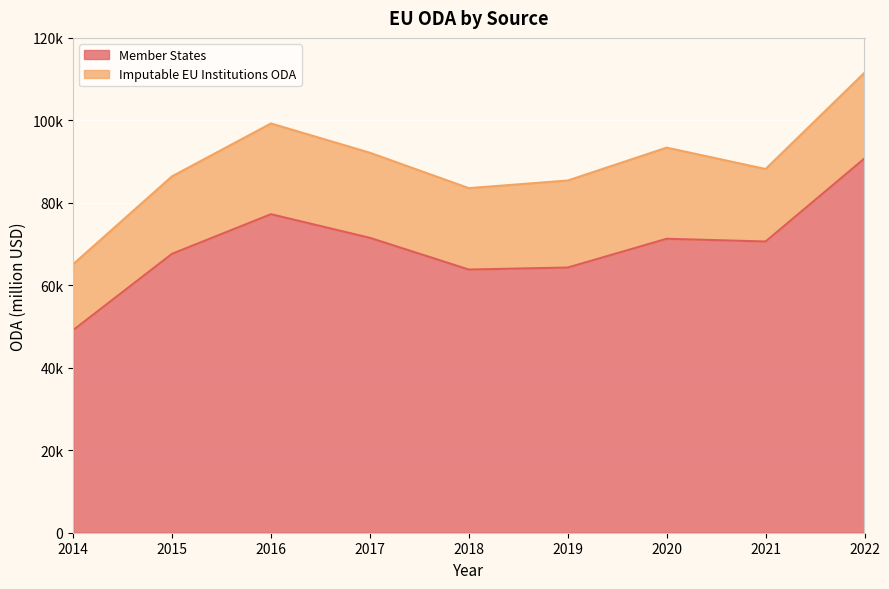

Approximately how many times larger is the value at 2016 compared to 2017?

1.1